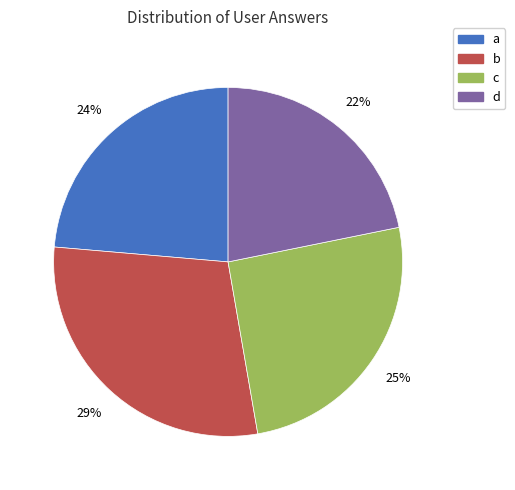

Rank the categories by value from highest to lowest.

b, c, a, d